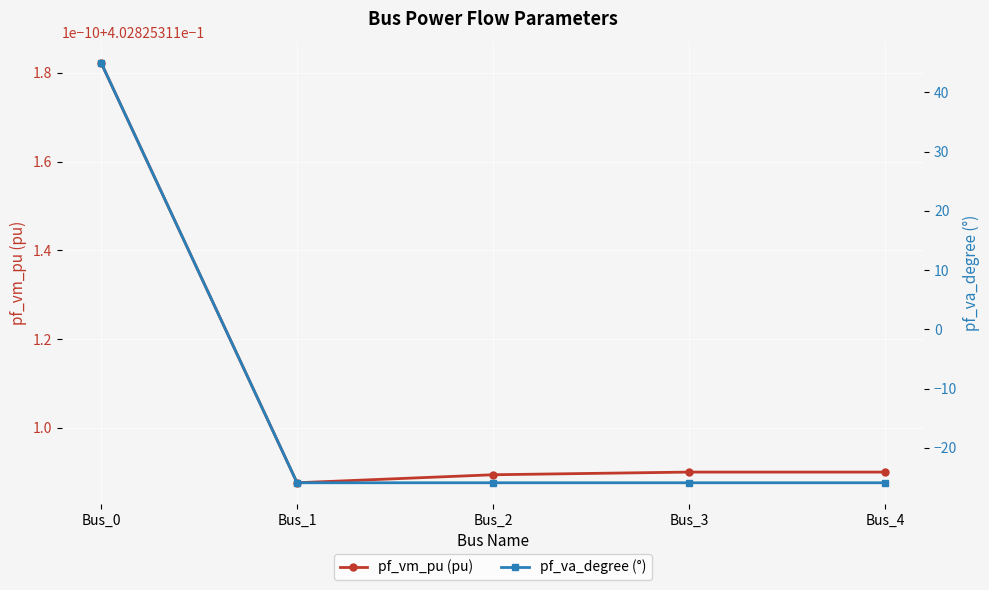

What is the value of the pf_va_degree (°) point at the 1st from the left?

45.0